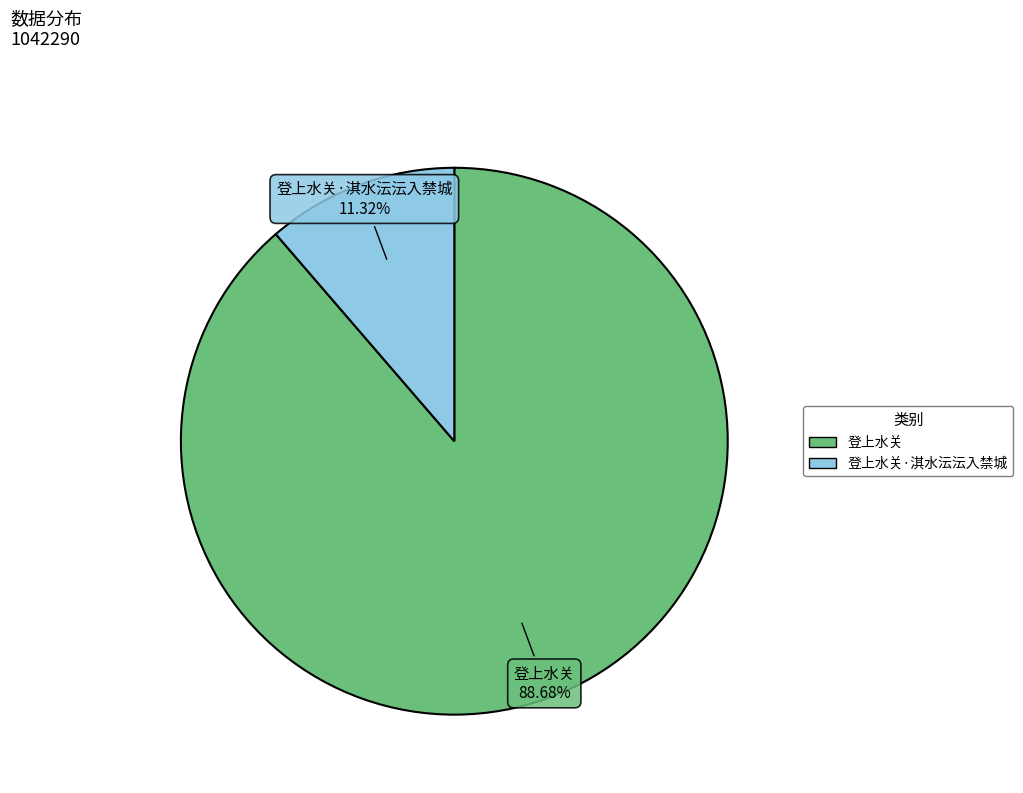

Does any single category account for the majority?

Yes